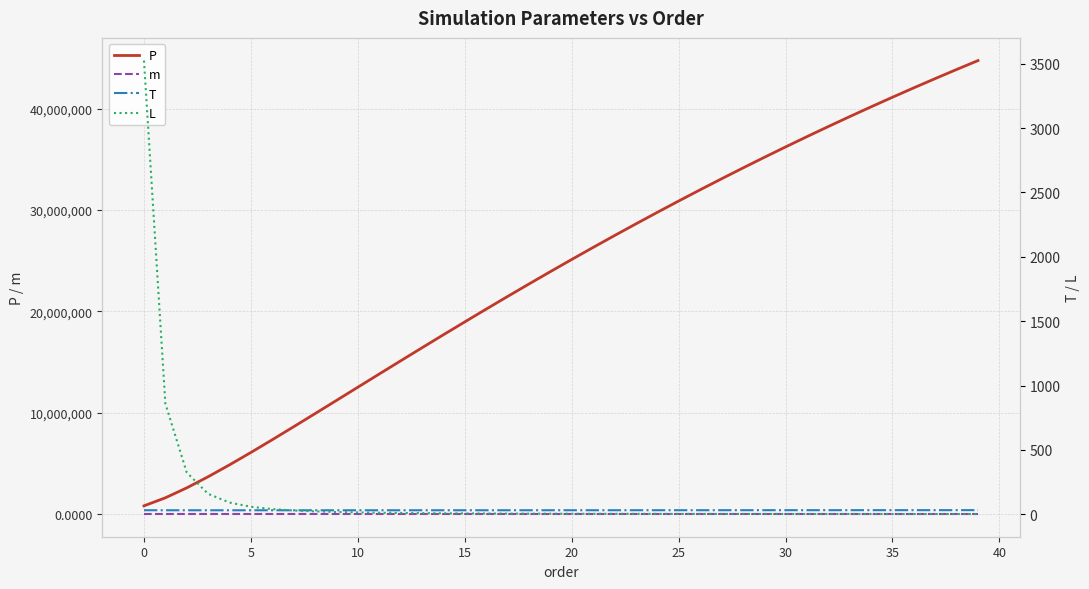

True or false: m has more than 0 interior local peaks.

False